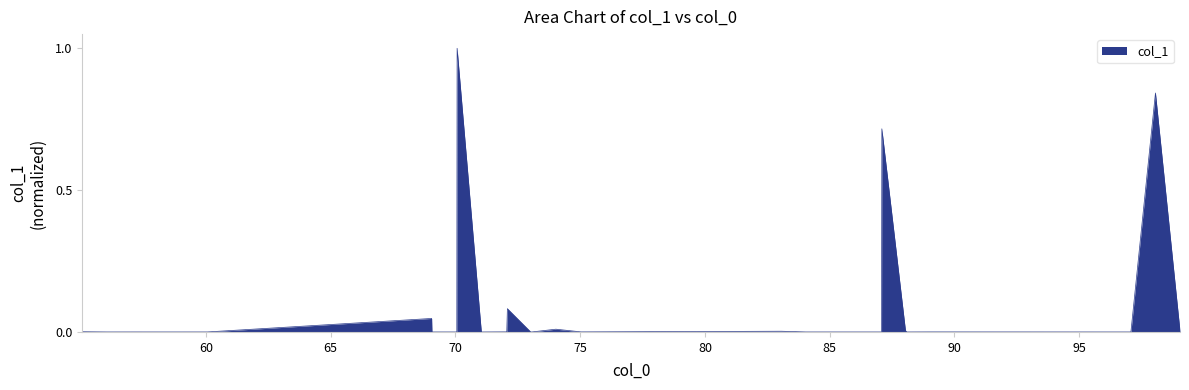

What is the difference between the maximum and minimum values?

1.0